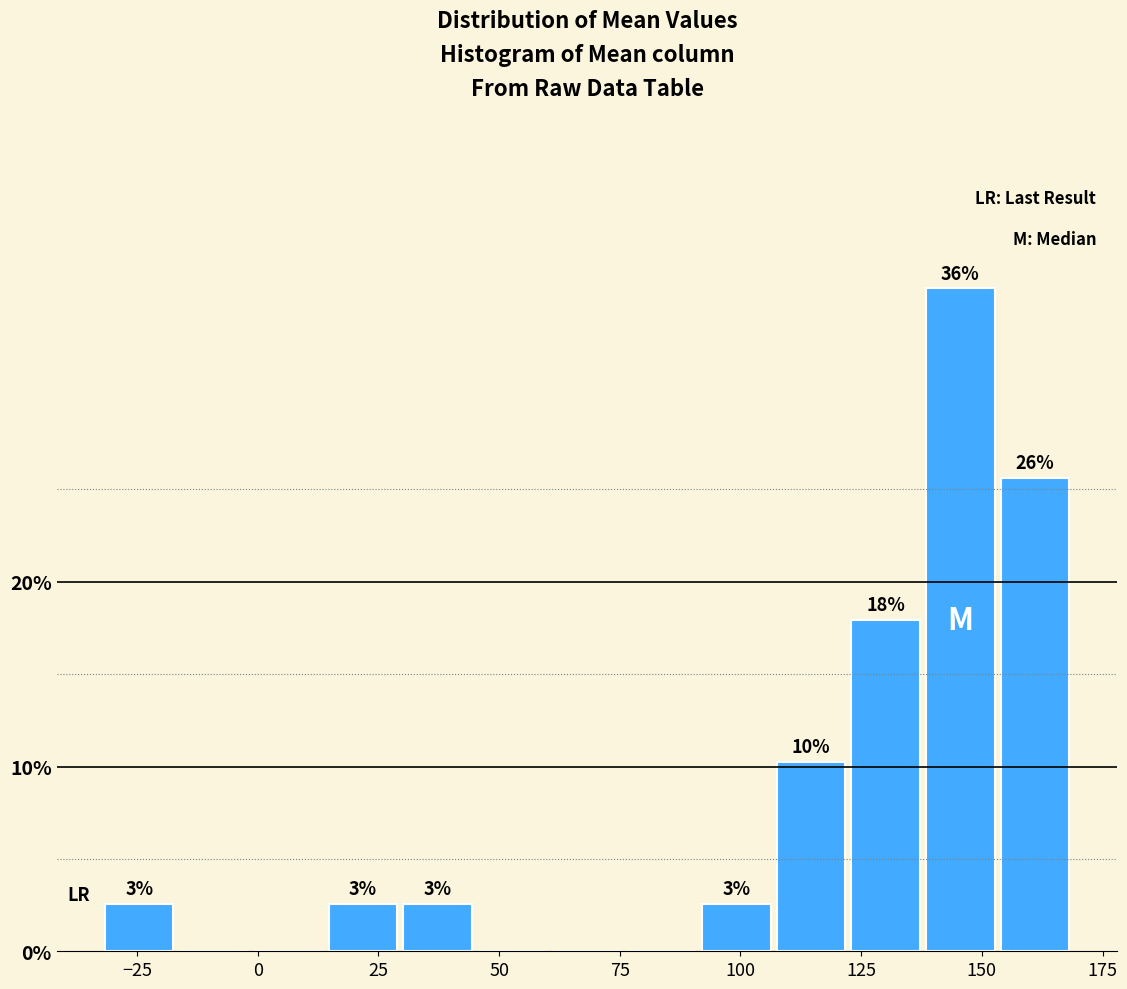

Around what value on the x-axis is the tallest bar? Give the approximate position of its centre, as read against the axis.

145